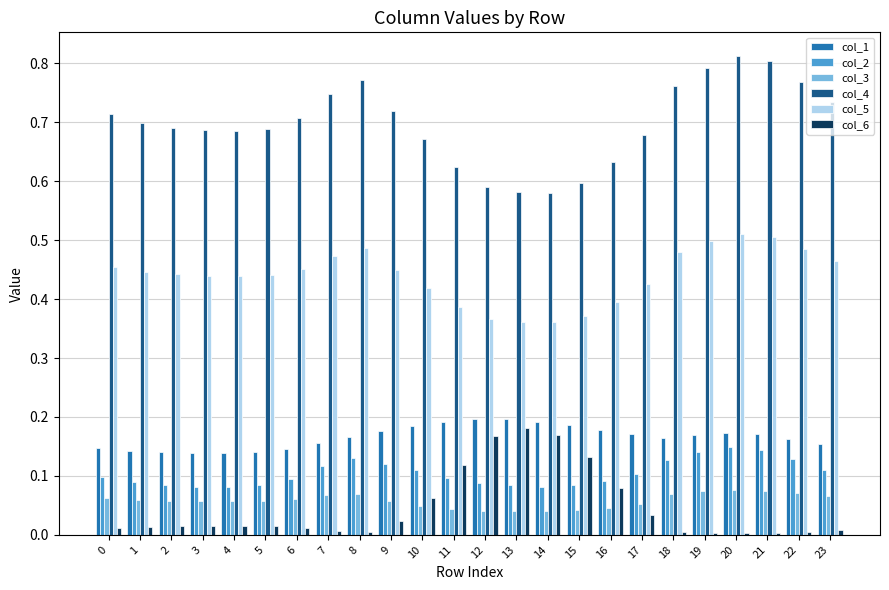

Which series has the largest total across all categories?

col_4